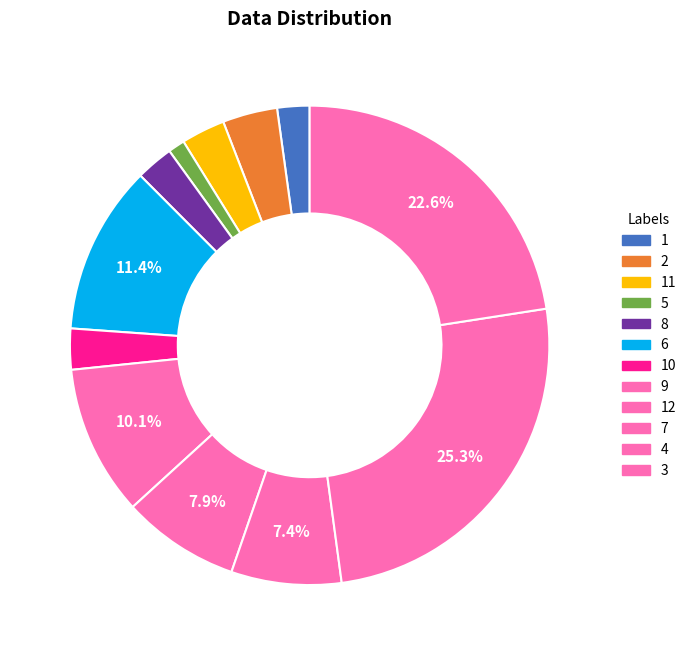

How many segments does this pie chart have?

12